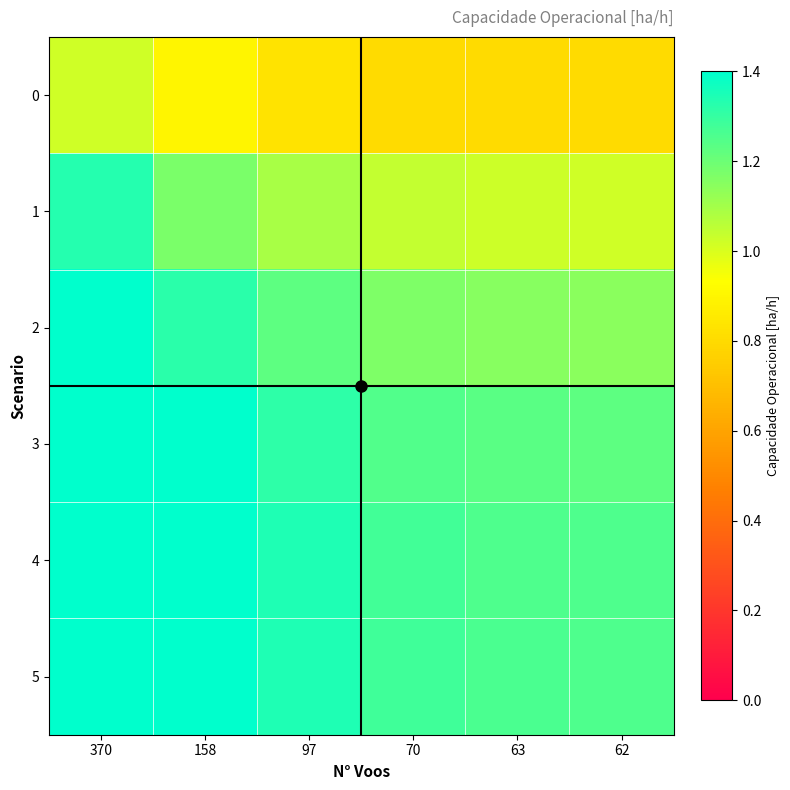

What is the total value across all series at 63?

6.7